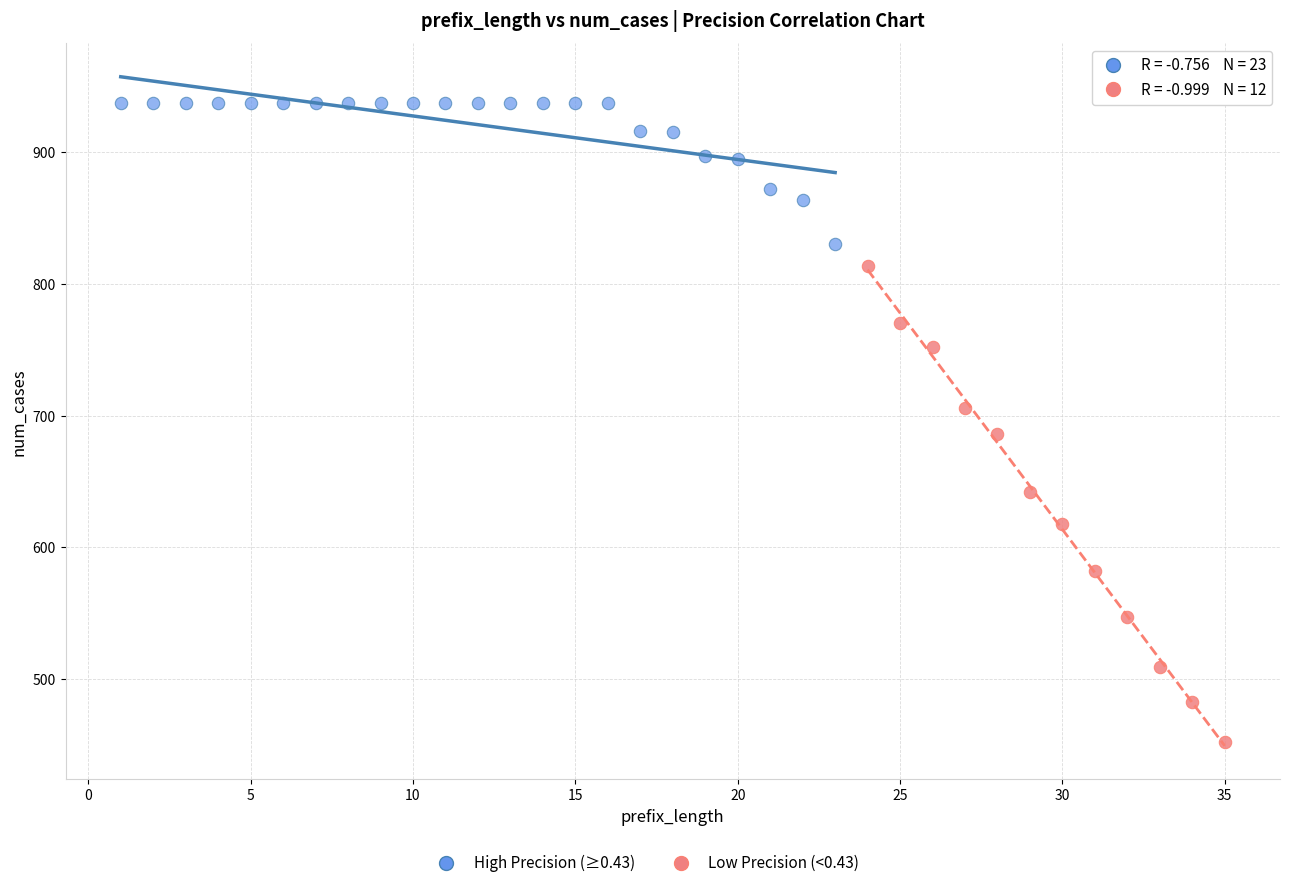

Which series reaches the maximum Y coordinate?

High Precision (≥0.43)